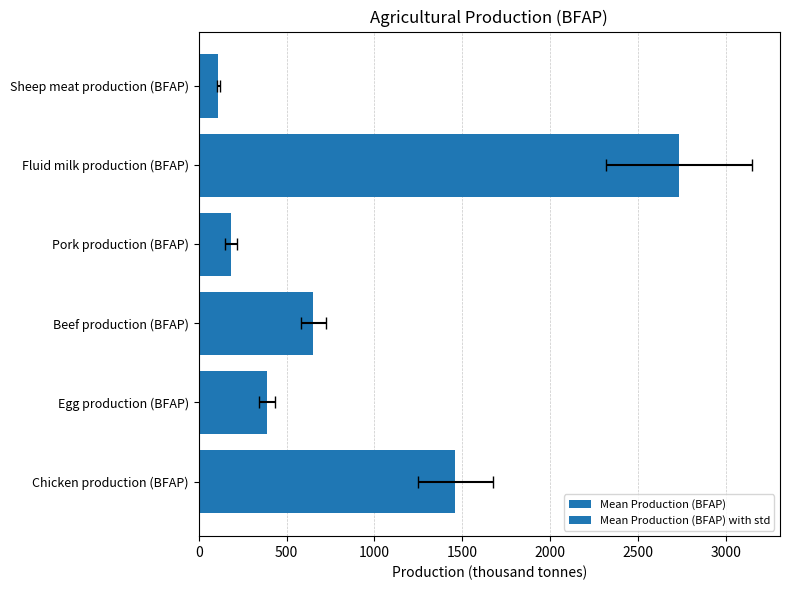

What are all the series names shown in the legend?

Mean Production (BFAP), Mean Production (BFAP) with std